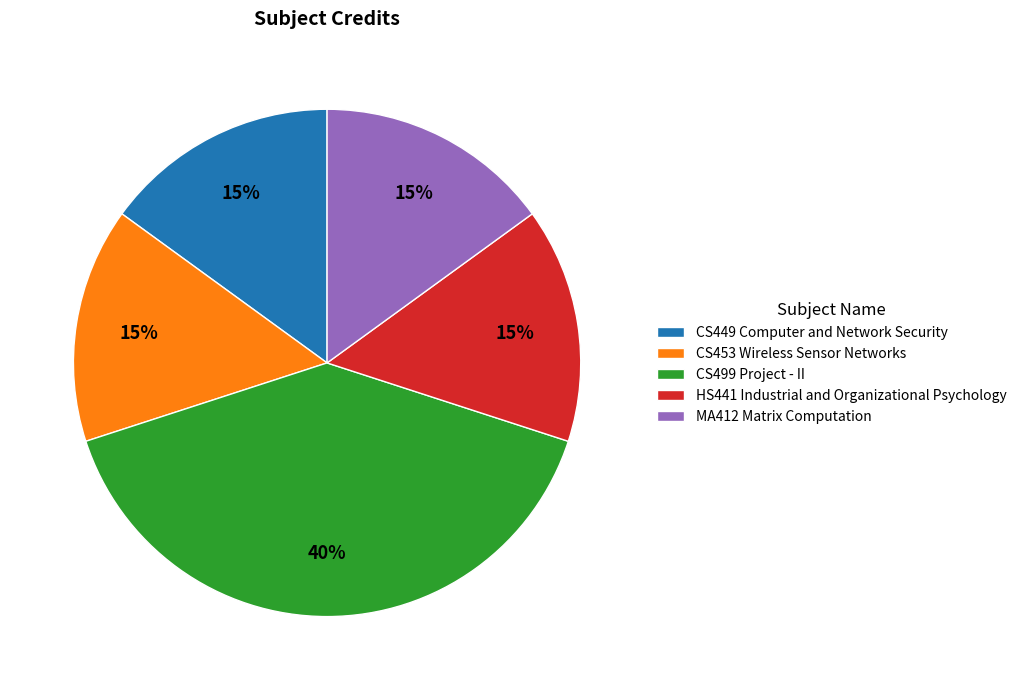

Which category has the biggest portion of the pie?

CS499 Project - II